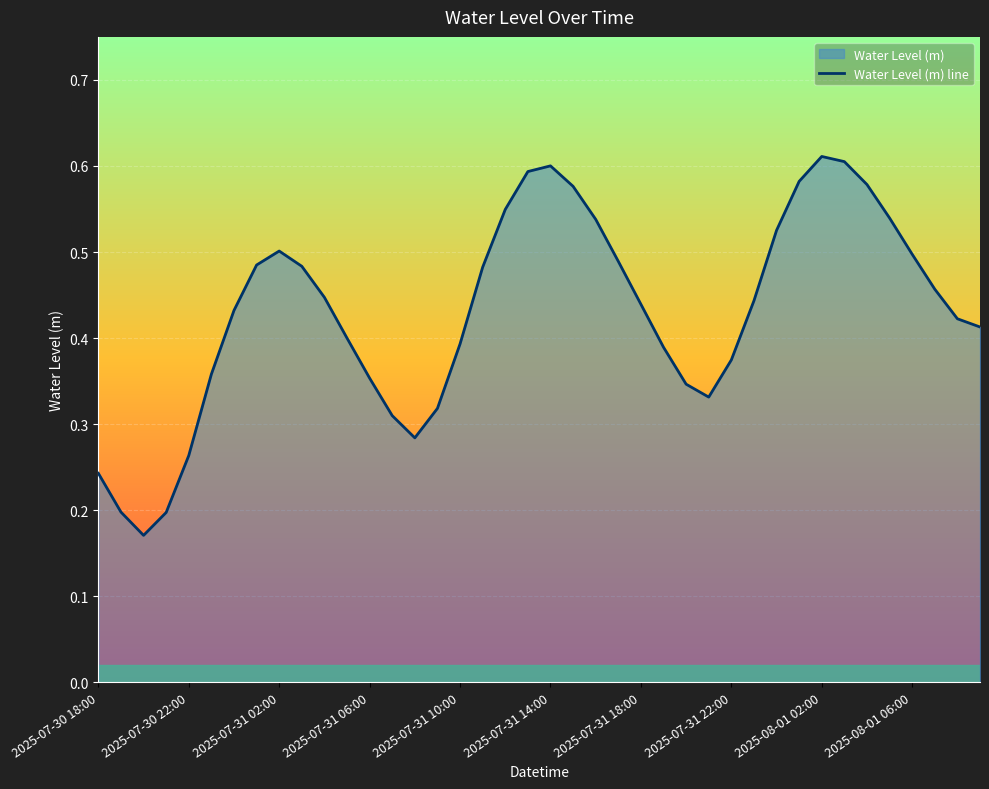

Does the chart display data point markers on the line(s)?

No